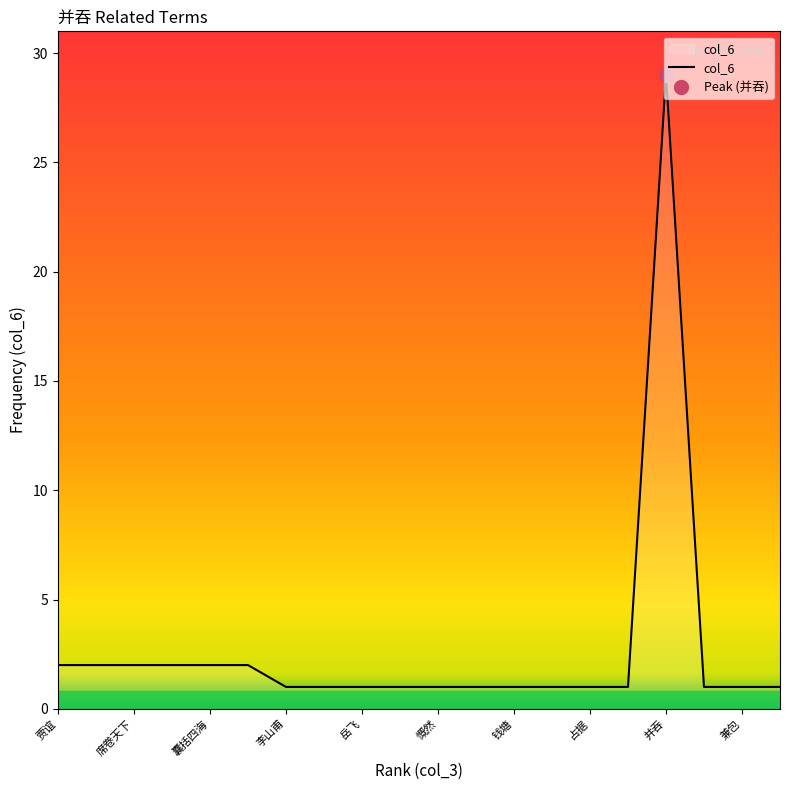

The value of col_6 at 钱塘 is 1. True or false?

True